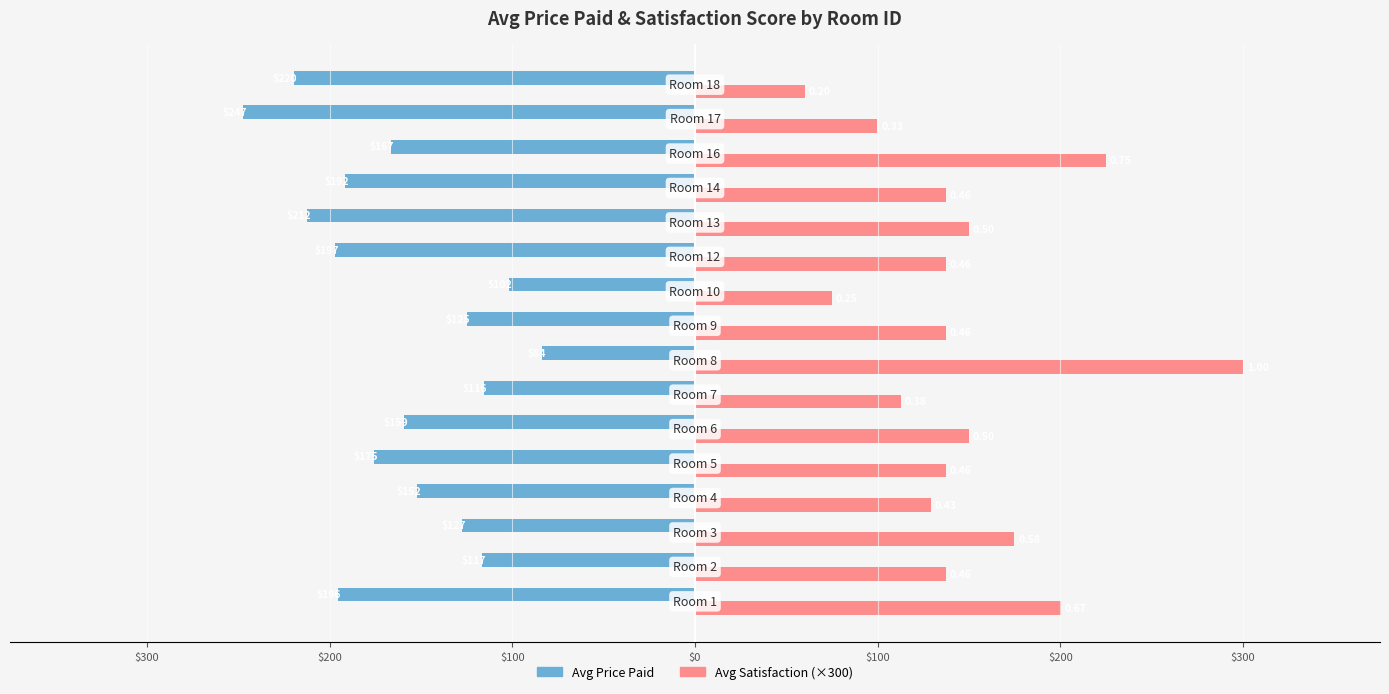

What are all the series names shown in the legend?

Avg Price Paid, Avg Satisfaction (×300)